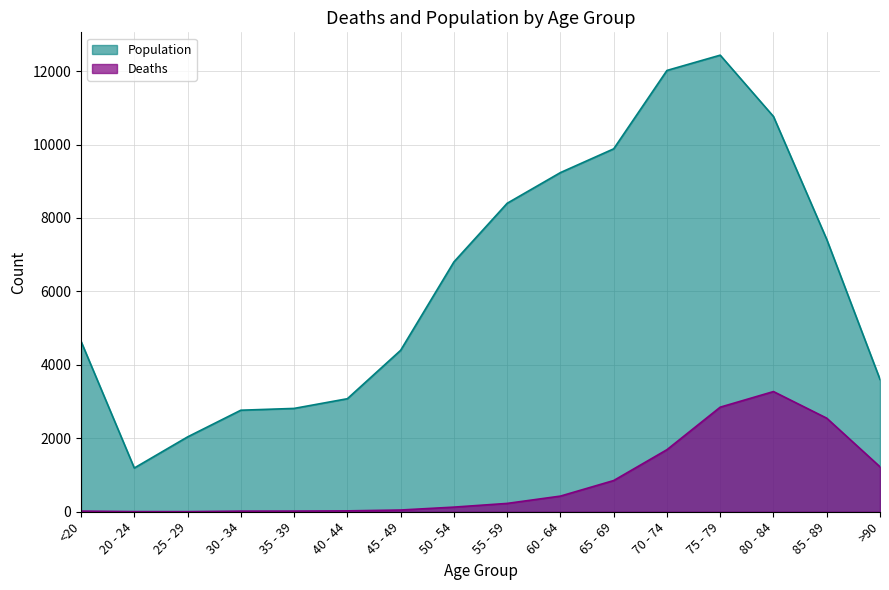

Where is the first local maximum for Deaths?

80 - 84